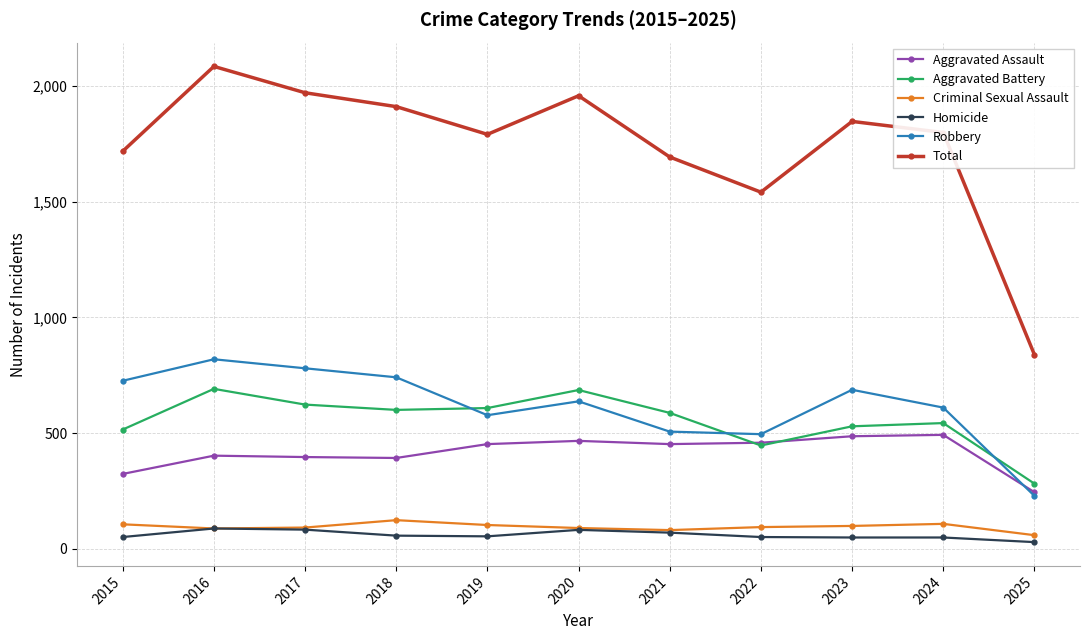

Which series has the largest range (max minus min)?

Total